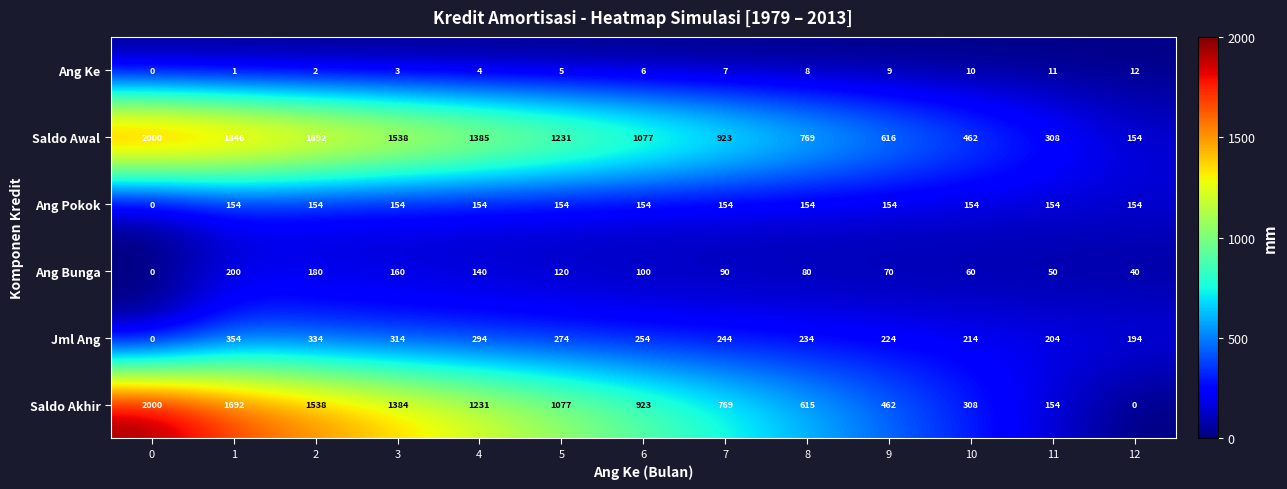

At which category is the sum across all series the highest?

1